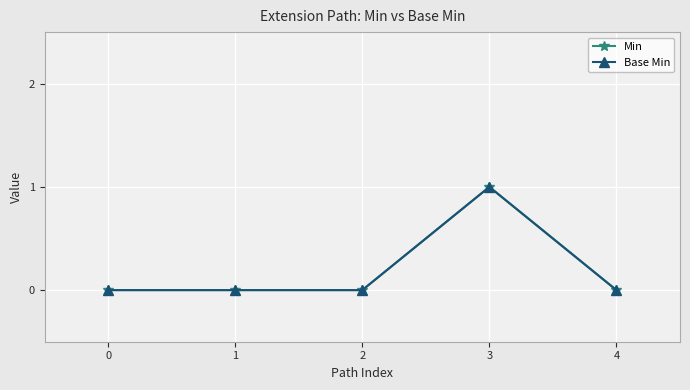

The value of Min at 0 is 0. True or false?

True